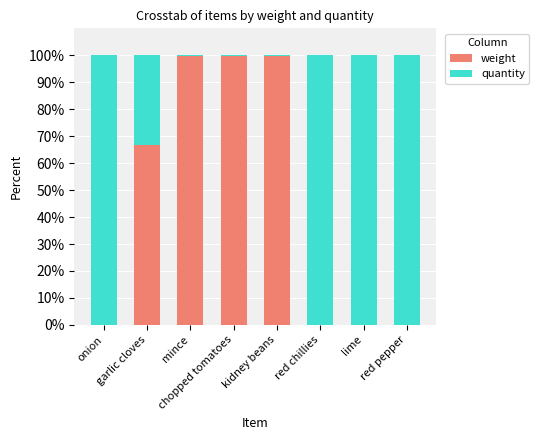

How many series are shown in this chart?

2